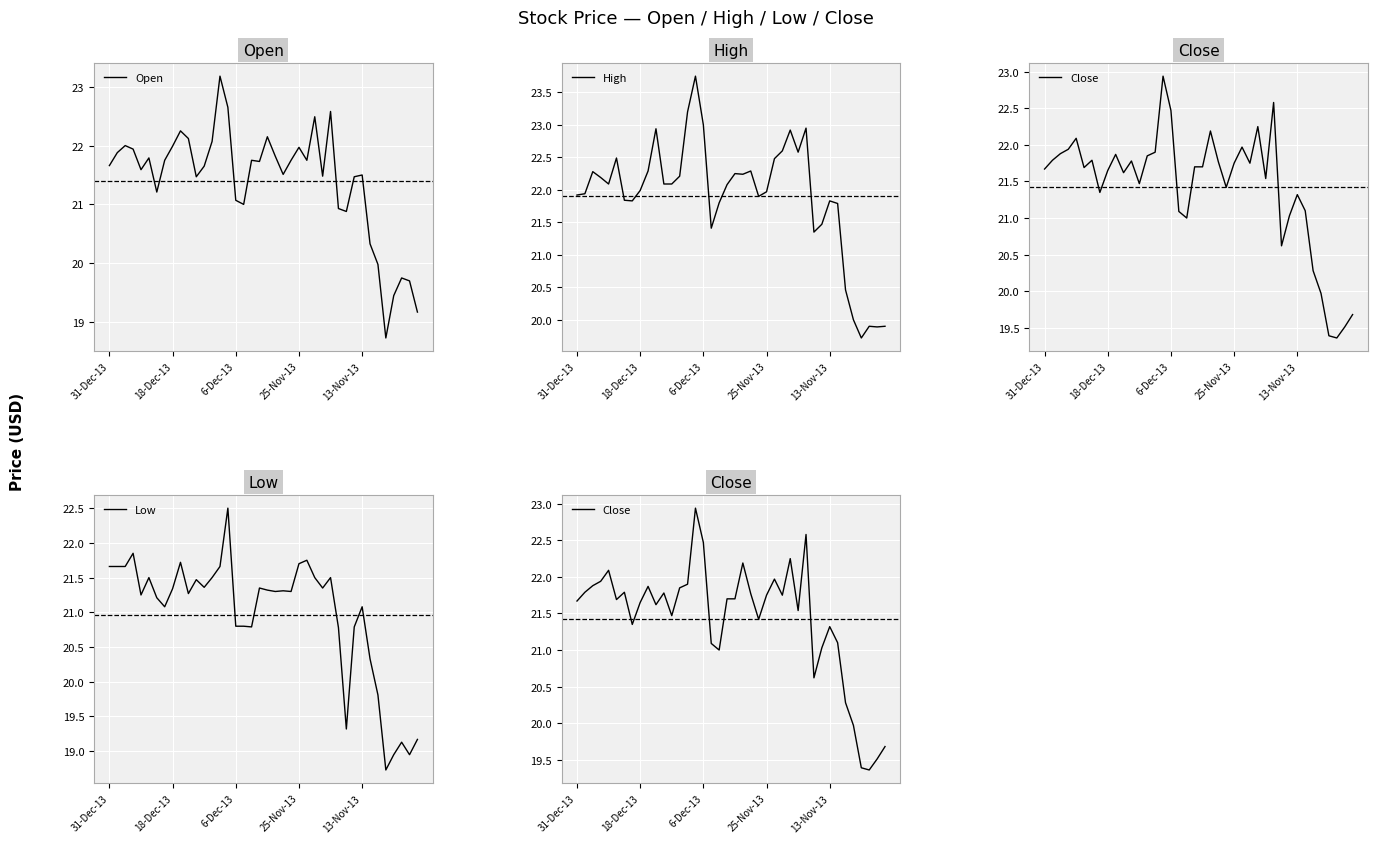

What is the lowest value of the Open series?

18.7